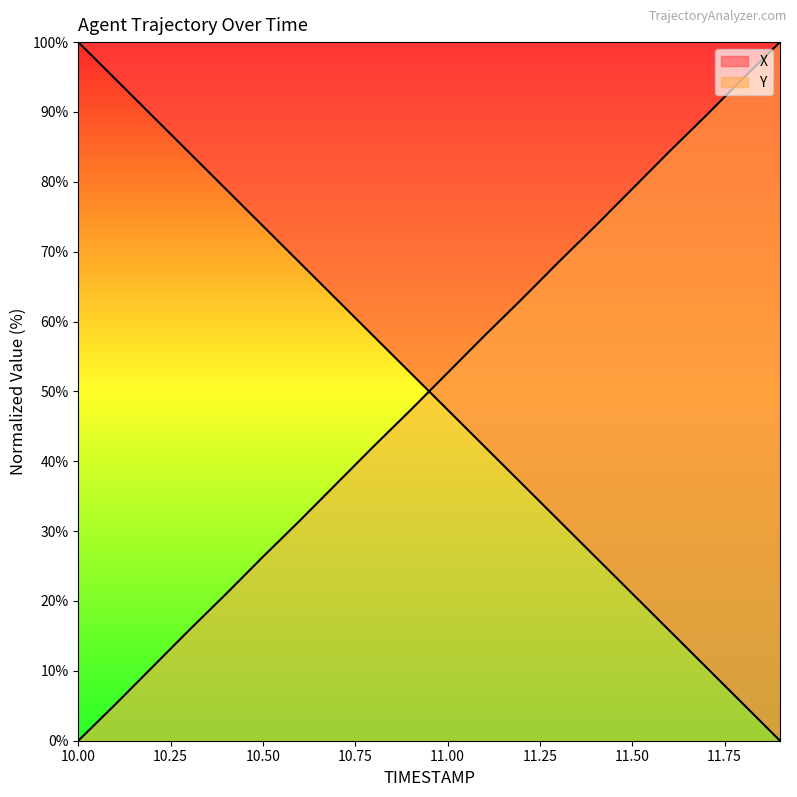

Does the chart display data point markers on the line(s)?

No